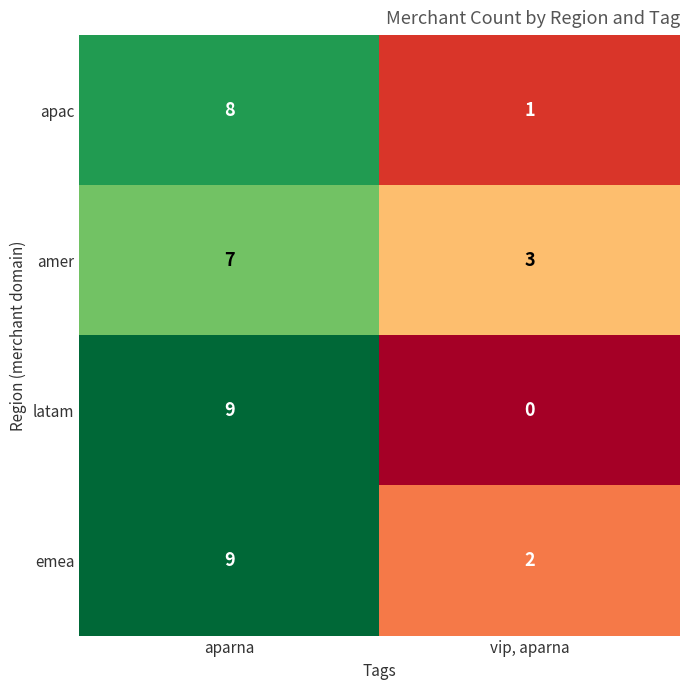

Reading right to left, list all the values displayed in this chart.

apac: 1	8
amer: 3	7
latam: 0	9
emea: 2	9